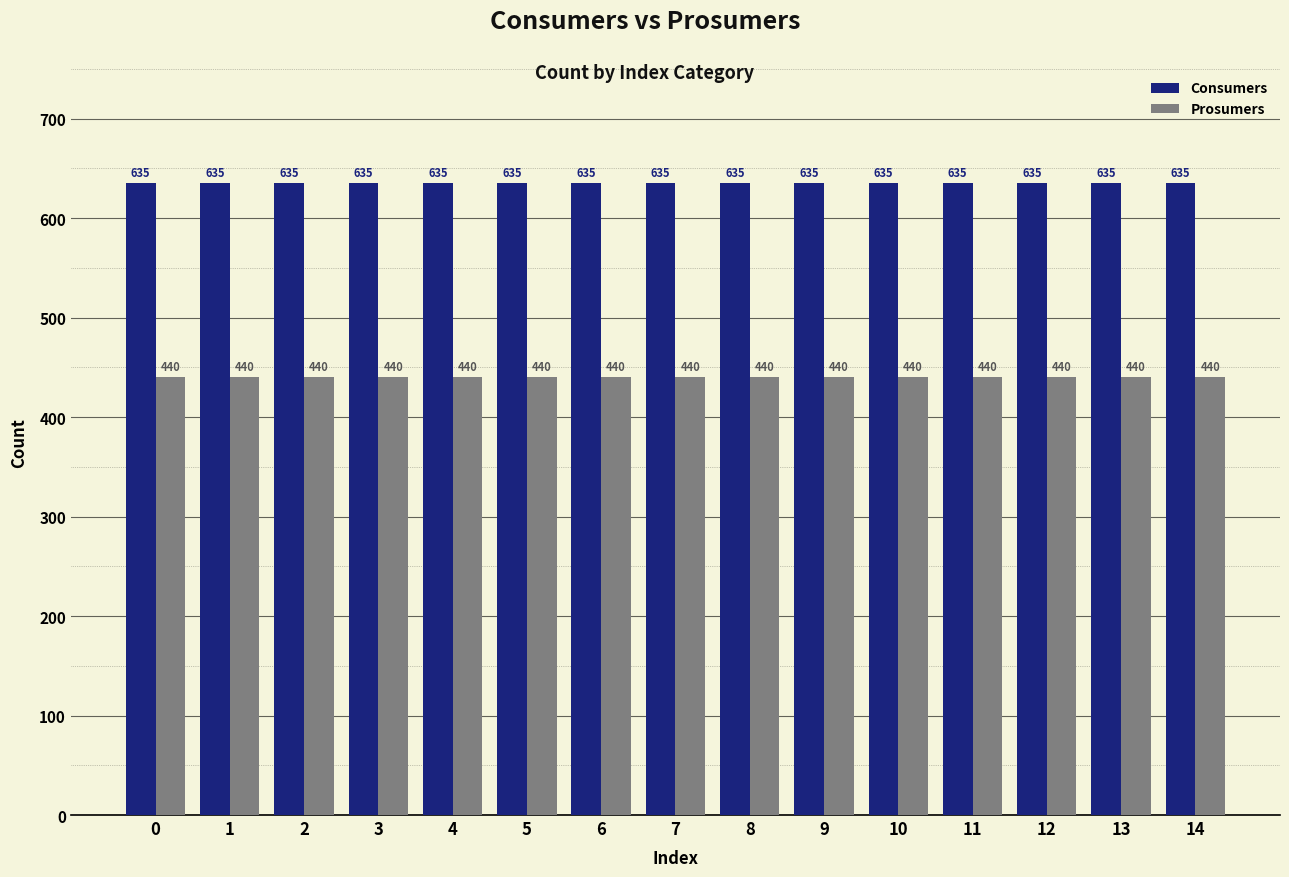

What is the total value across all series at 14?

1075